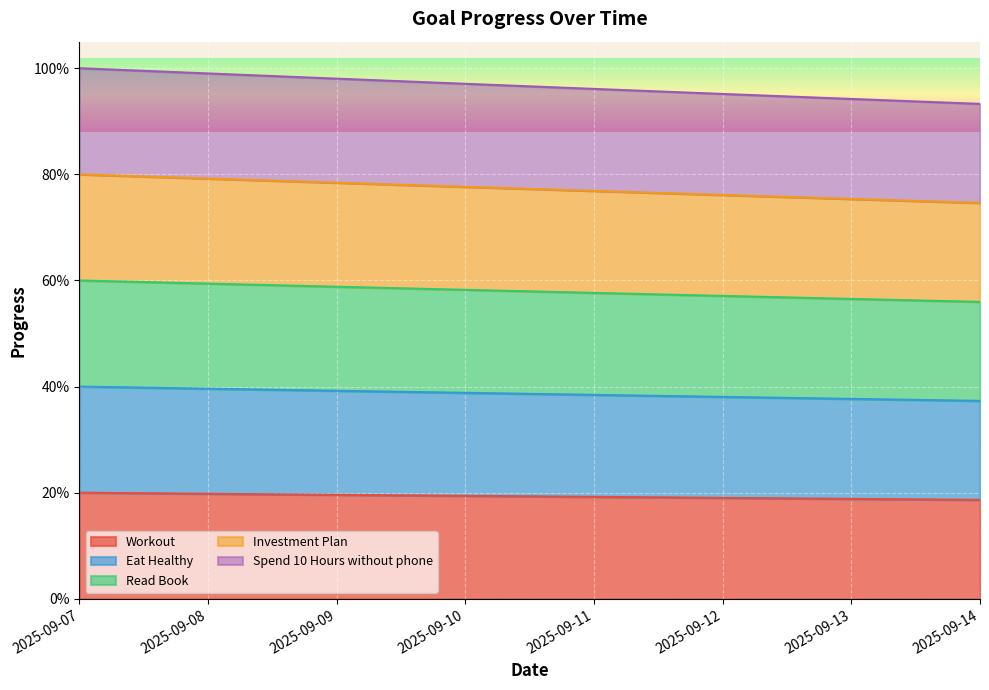

What are all the series names shown in the legend?

Workout, Eat Healthy, Read Book, Investment Plan, Spend 10 Hours without phone